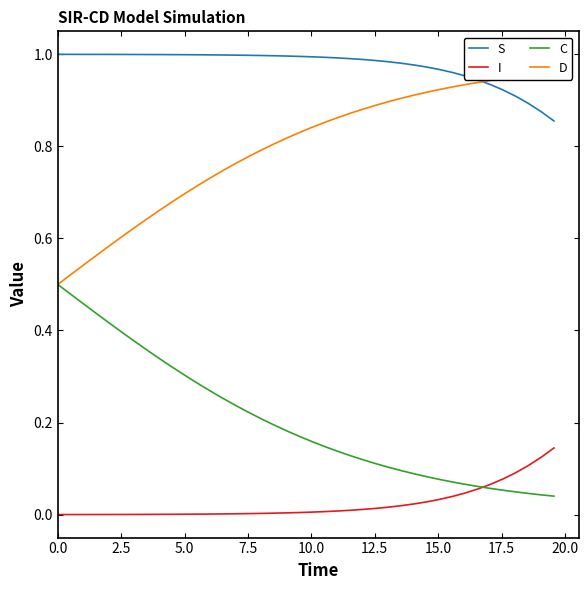

True or false: S and I intersect in this chart.

False